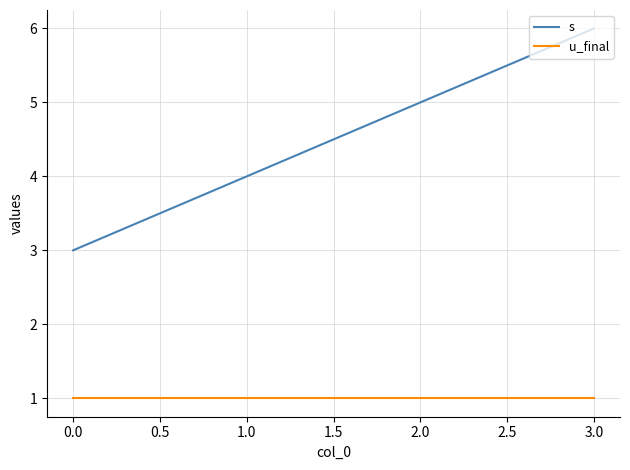

True or false: s has a value of 8 at 2.0.

False